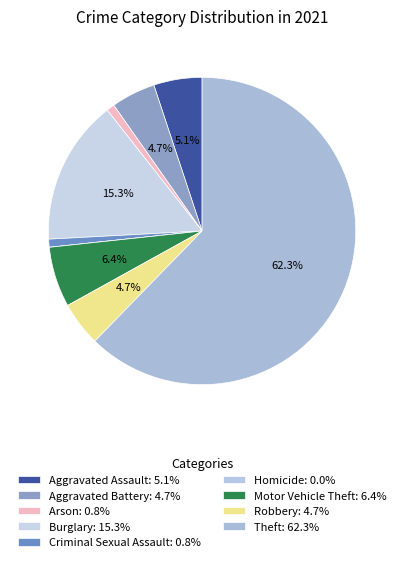

What percentage is the Burglary slice, to the nearest percent?

15%